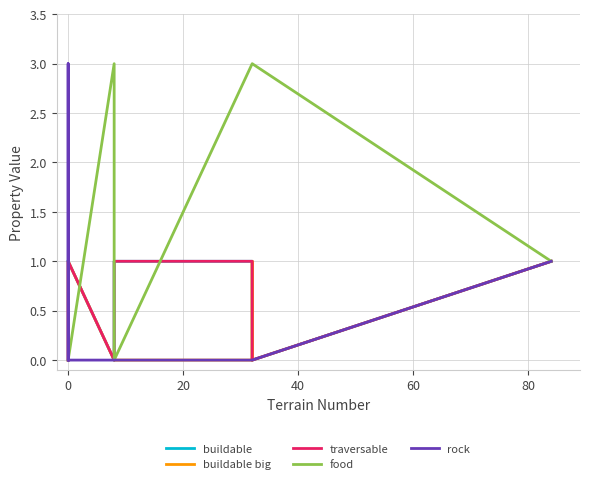

True or false: buildable has a value of 2 at 8.

False